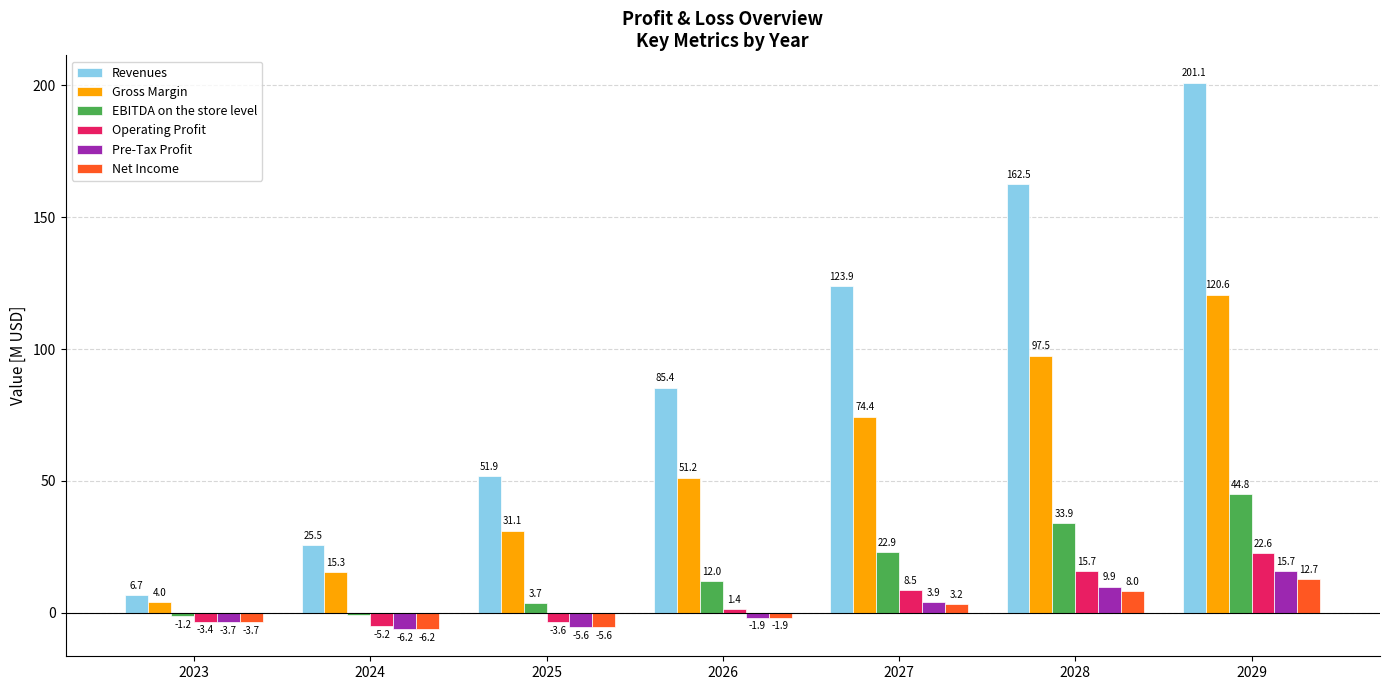

The value of Gross Margin at 2029 is 75.1. True or false?

False